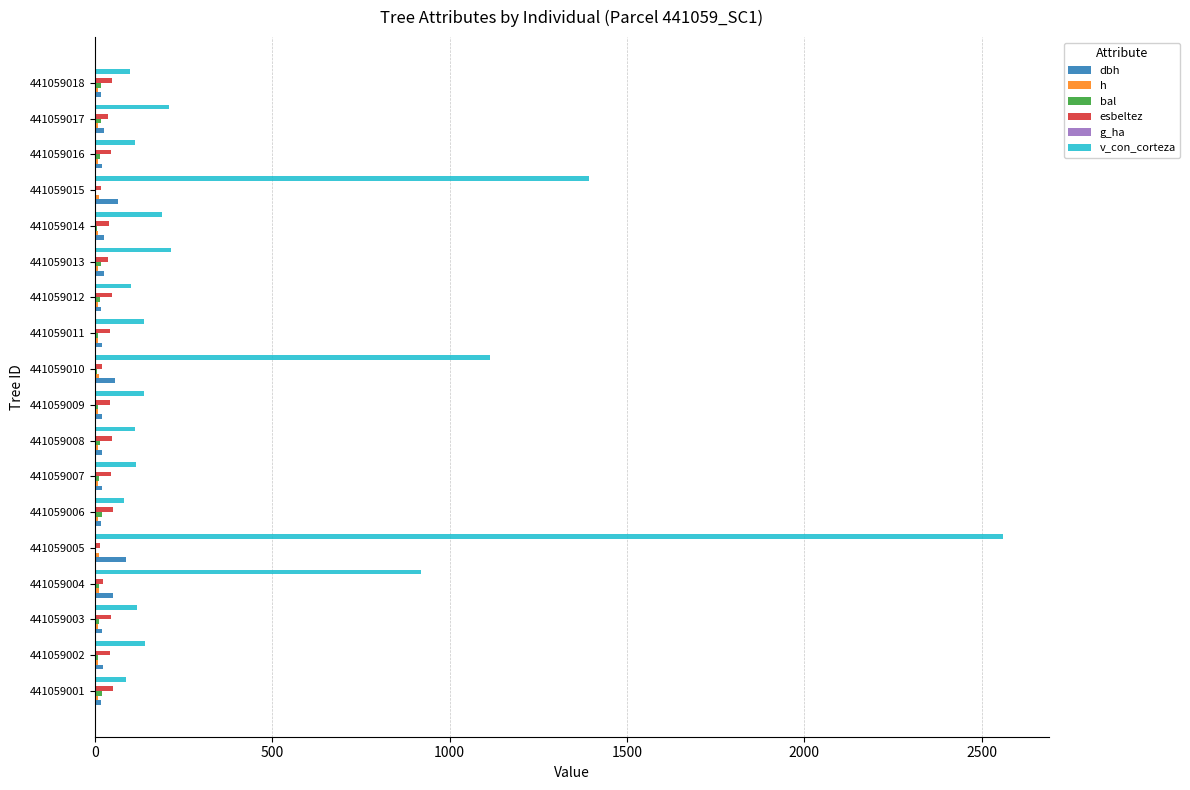

How many data points in esbeltez are above 43?

11